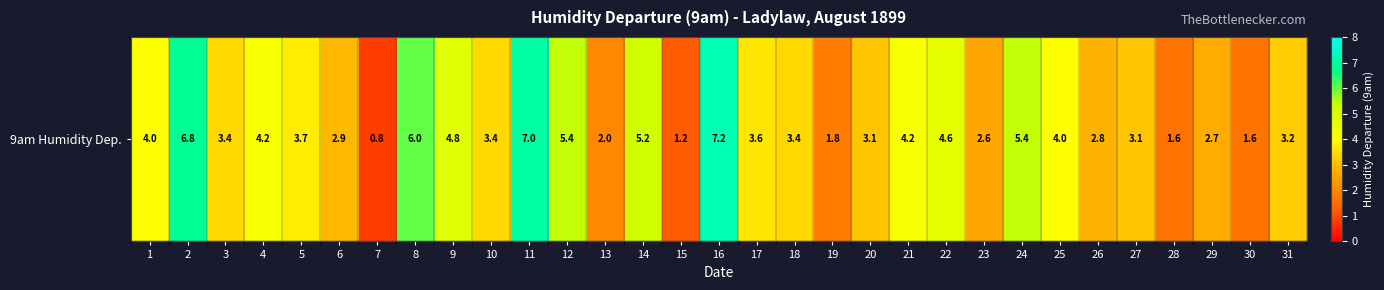

What is the maximum value shown in the chart?

7.2